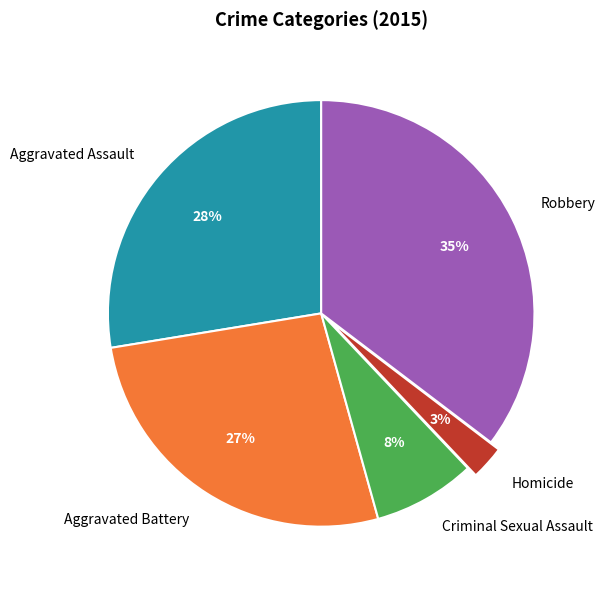

To the nearest percent, what is the difference between the Homicide and Aggravated Battery slice percentages?

24%